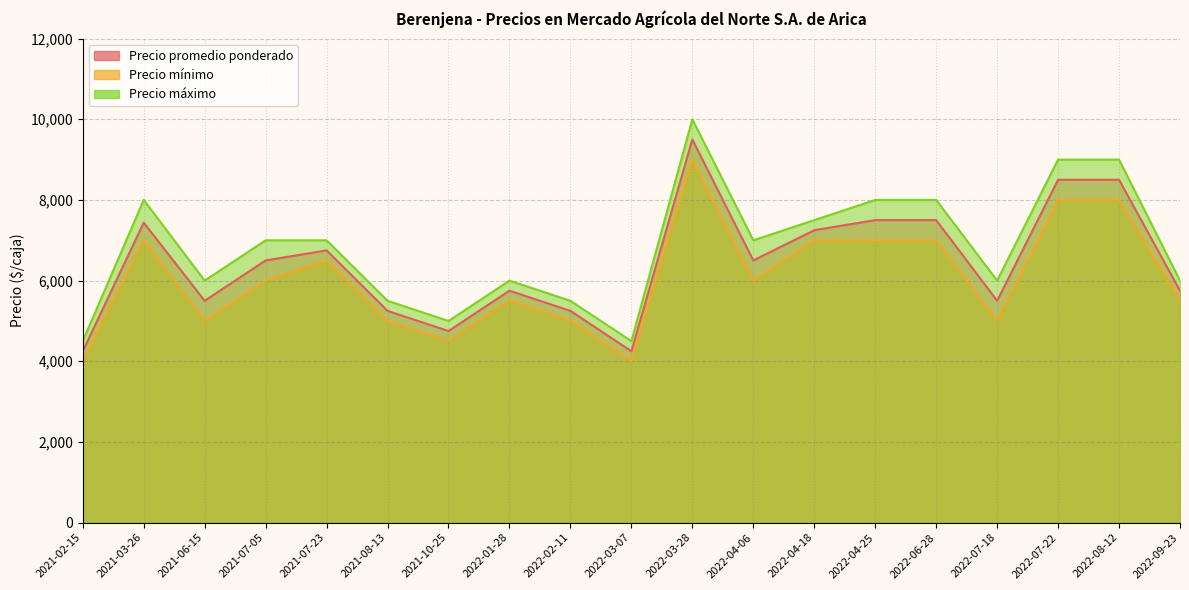

How many values in the Precio mínimo series exceed 6000?

8